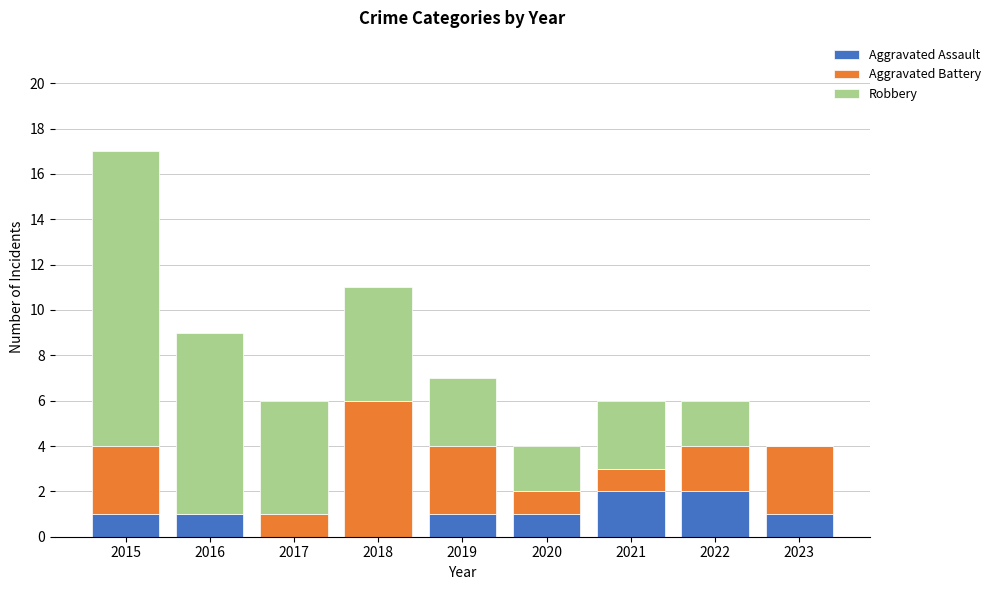

Is it true that Aggravated Assault equals 0 at 2018?

True